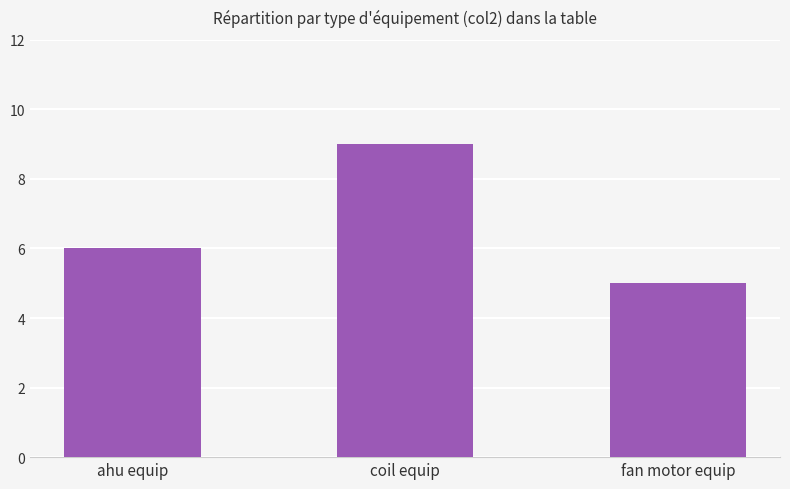

Rank the categories by value from highest to lowest.

coil equip, ahu equip, fan motor equip